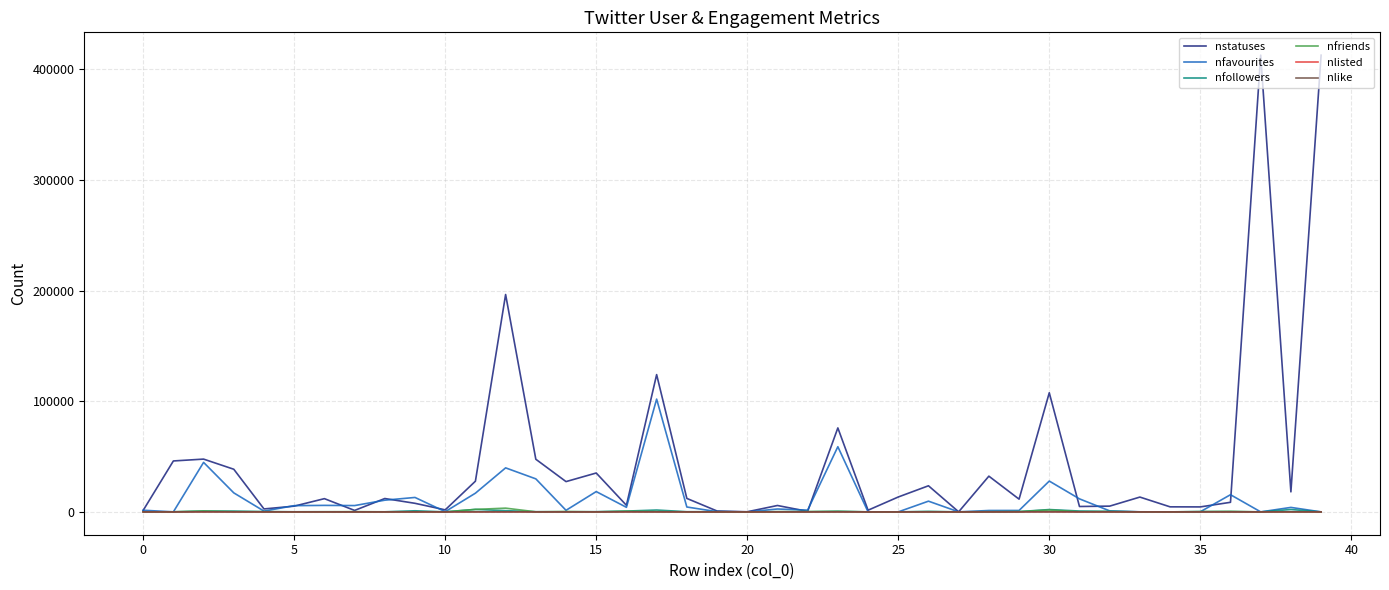

Which series has the widest spread of values?

nstatuses